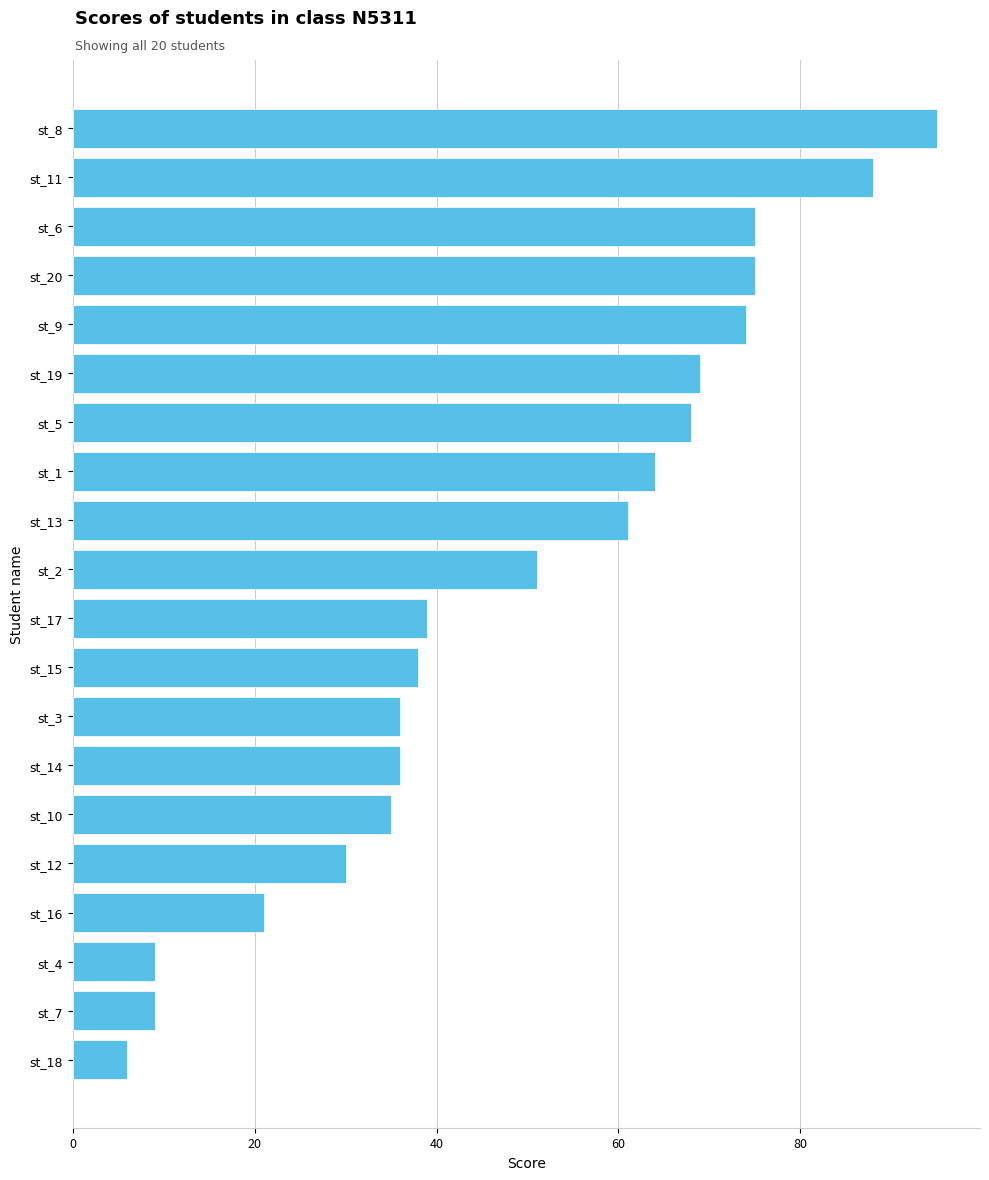

The value at st_2 is 88. True or false?

False